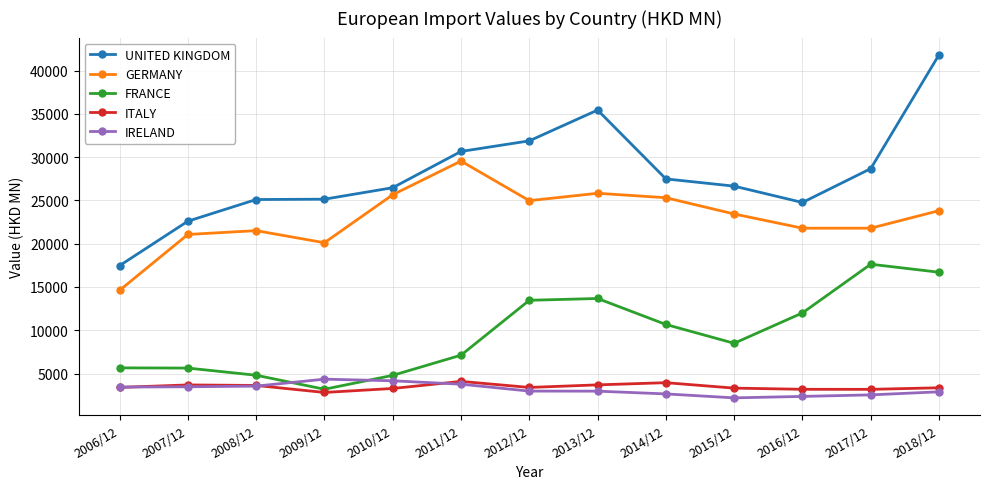

How many interior local peaks does the GERMANY series have?

3